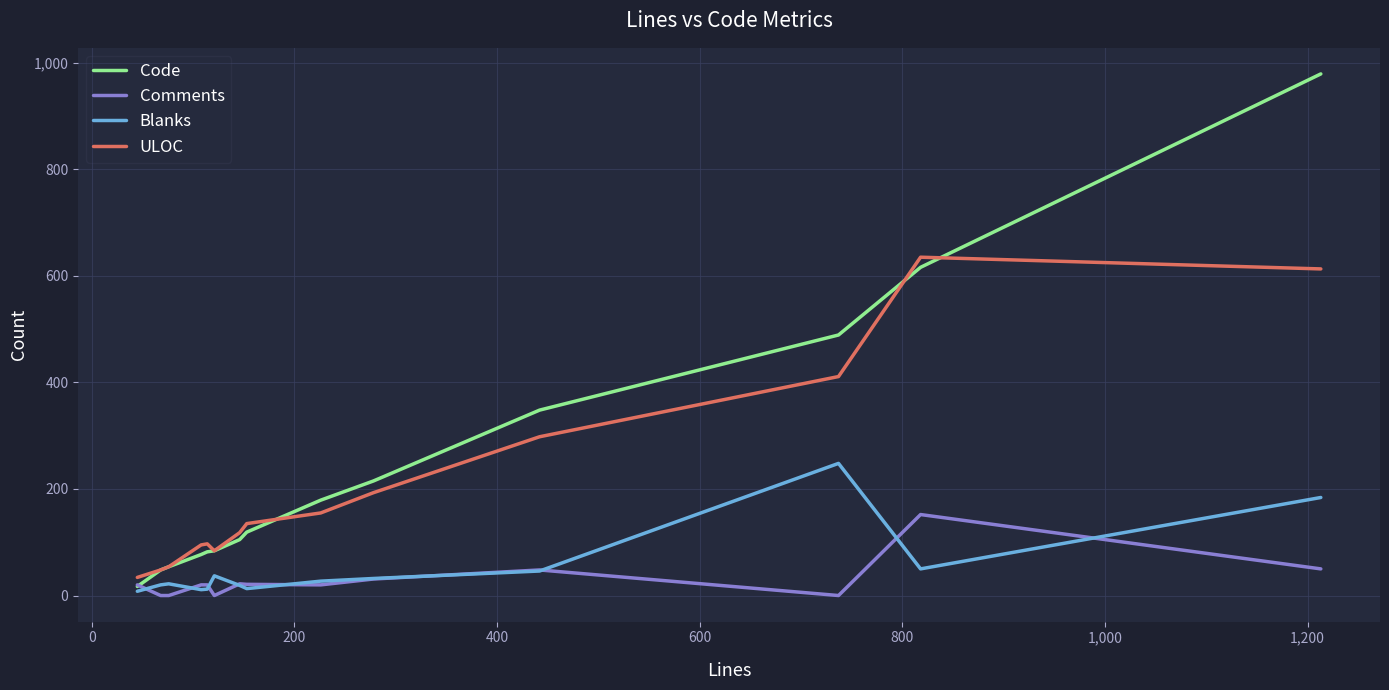

Rank the series by their maximum value, from lowest to highest.

Comments, Blanks, ULOC, Code